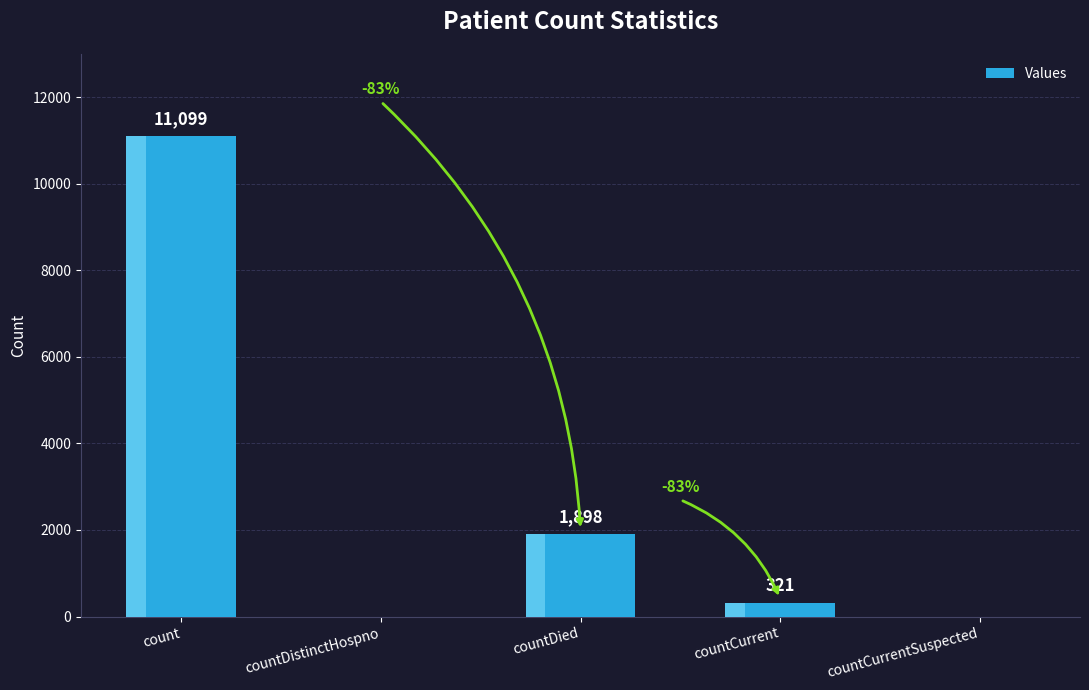

Reading left to right, list all the values displayed in this chart.

11099	0	1898	321	0